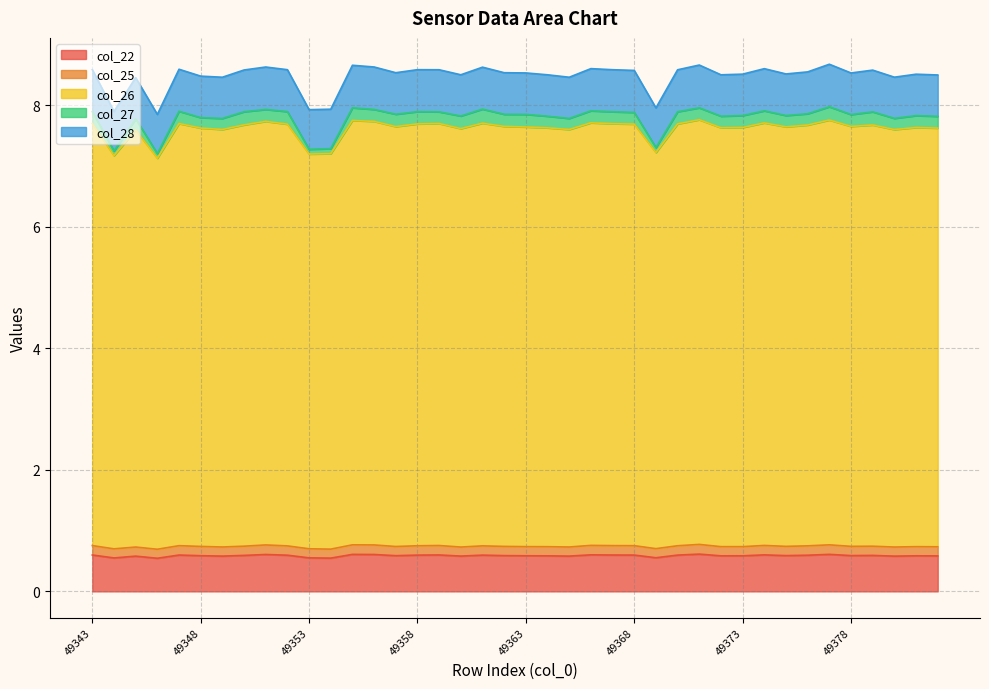

What are all the series names shown in the legend?

col_22, col_25, col_26, col_27, col_28